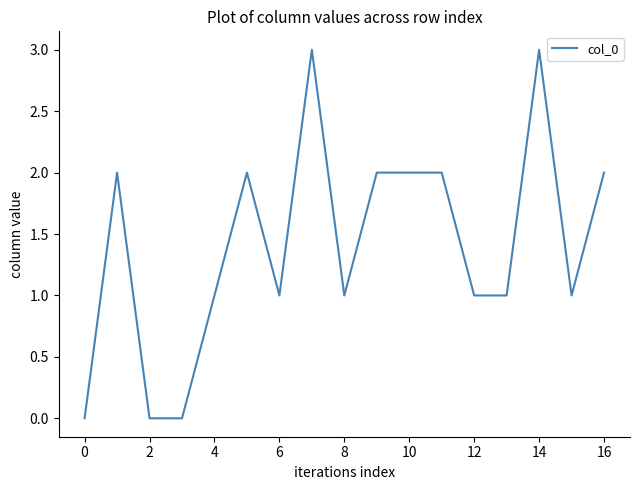

What is the difference between the maximum and minimum values?

3